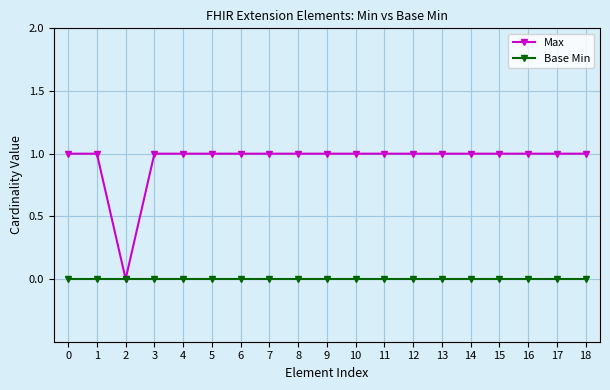

List the series in order of their peak value, highest first.

Max, Base Min